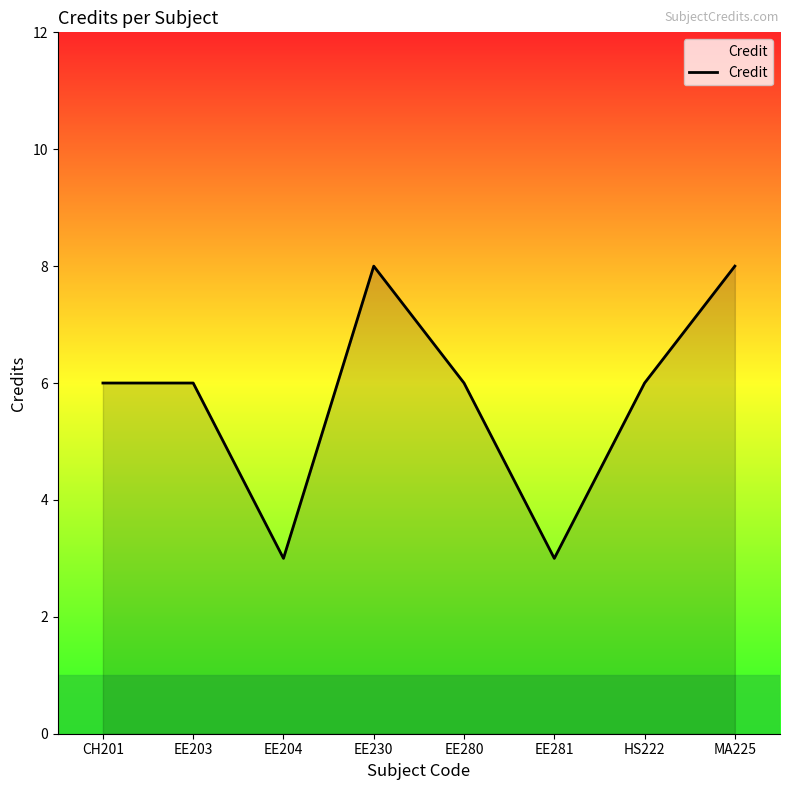

What is the difference between the maximum and second lowest values?

5